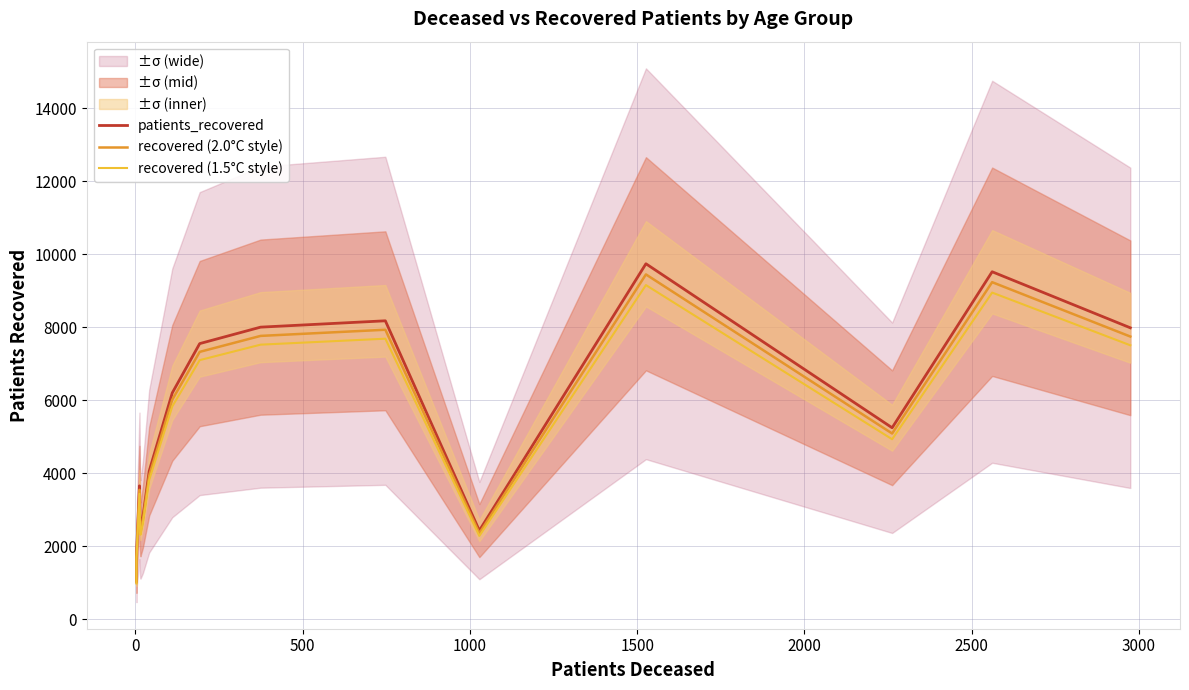

Is the value of recovered (2.0°C style) at 2500 greater than the value of patients_recovered at 11?

Yes